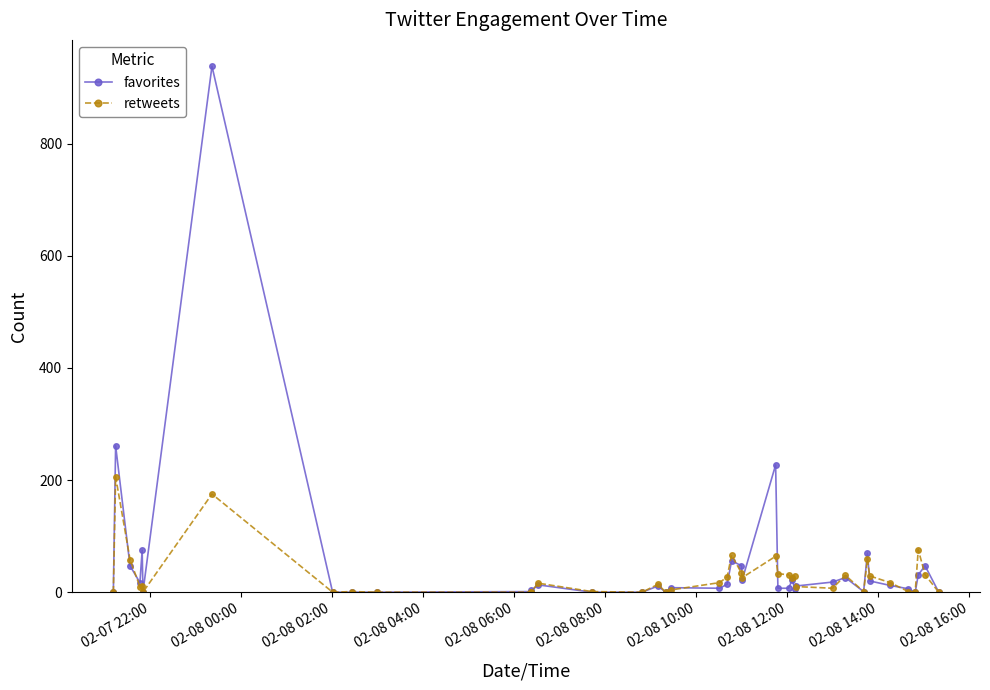

Which series has the largest total across all categories?

favorites